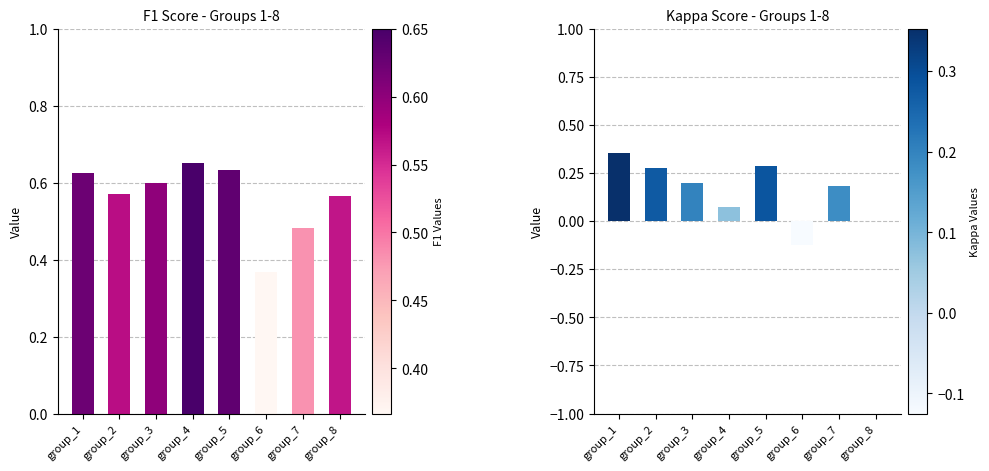

Where is kappa nearest to the value 0?

group_8